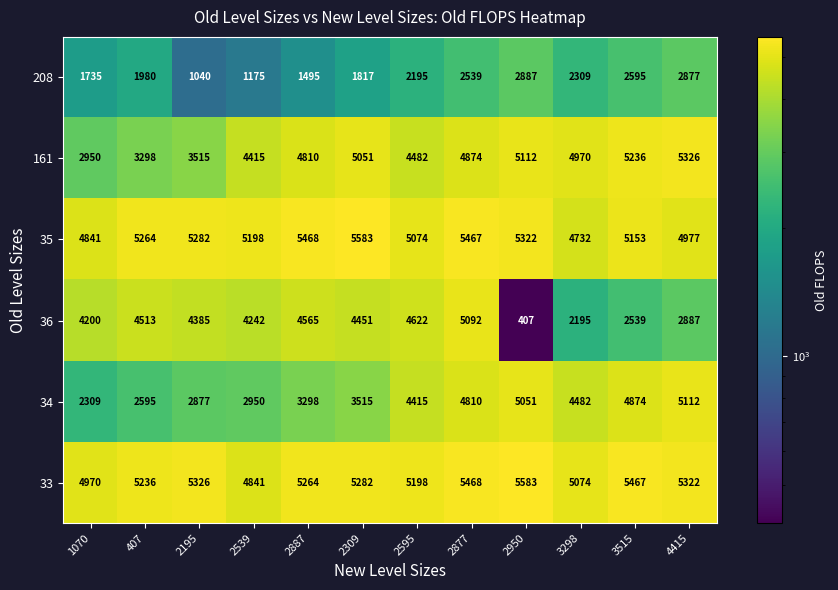

Where does the 161 series first go above 4874?

2309